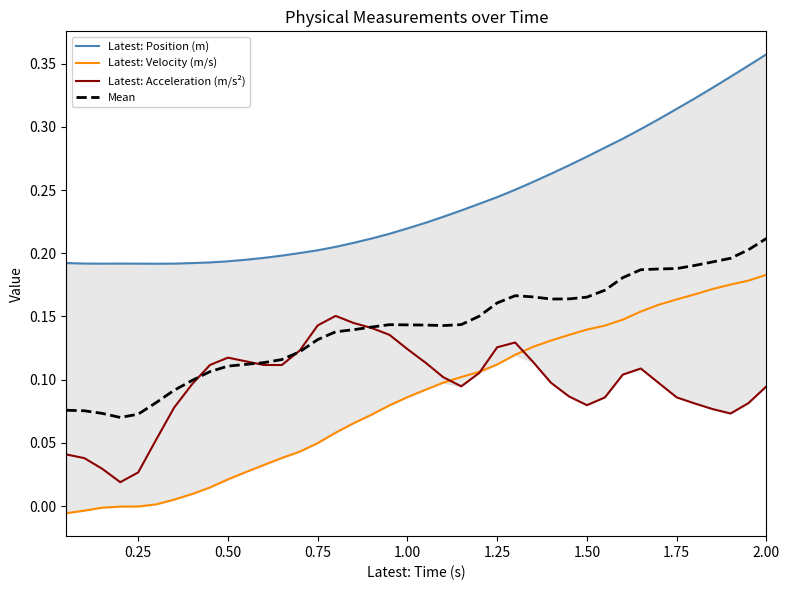

Which series has the largest total across all categories?

Latest: Position (m)